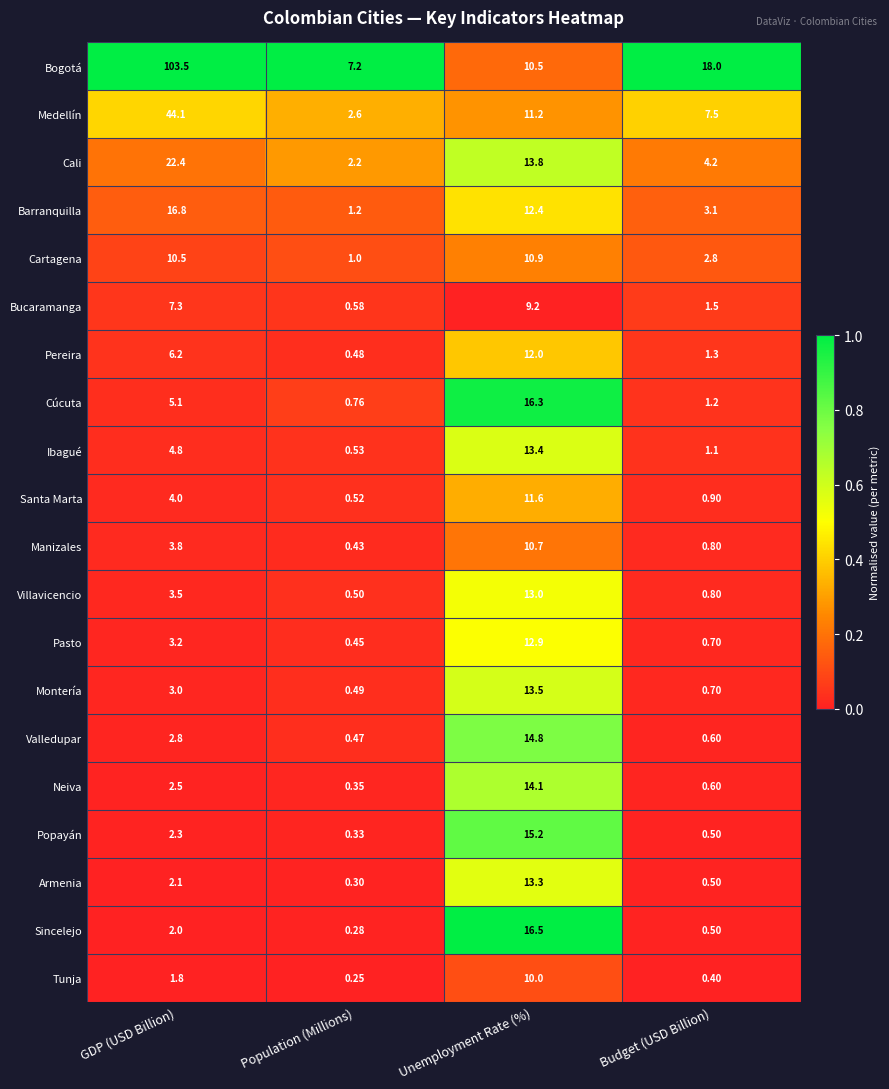

What is the greatest value displayed?

103.5